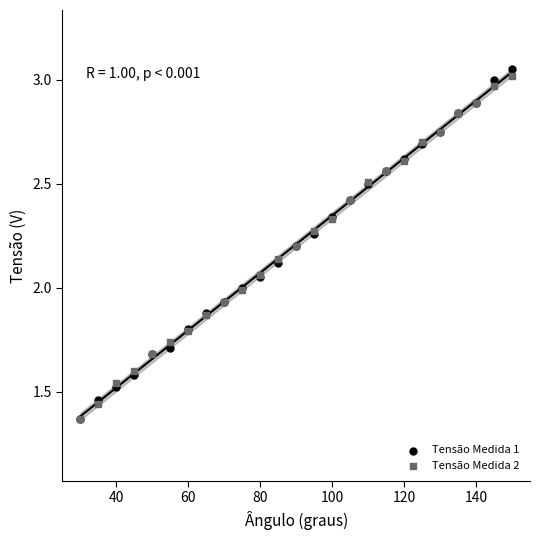

Which series reaches the maximum Y coordinate?

Tensão Medida 1